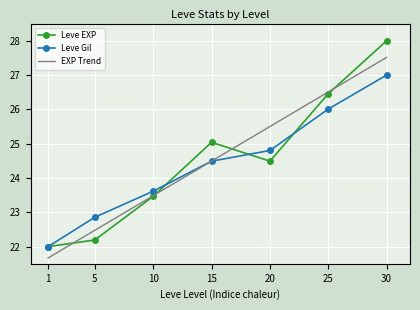

What is the sum of all EXP Trend values?

171.6